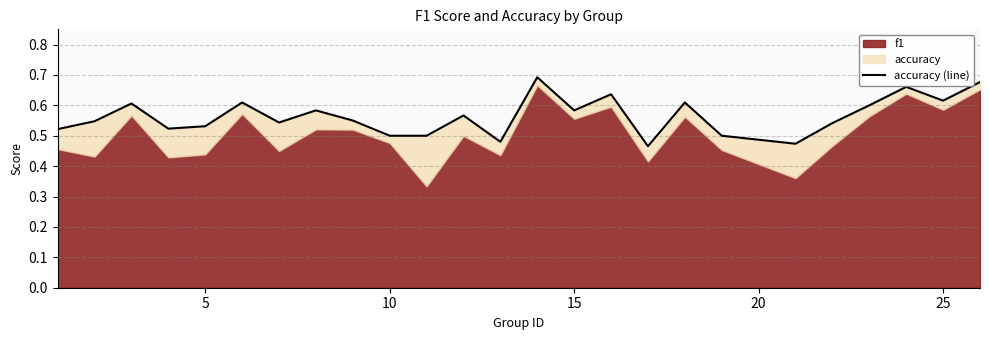

The chart shows a value of 0.5 at 5. True or false?

True